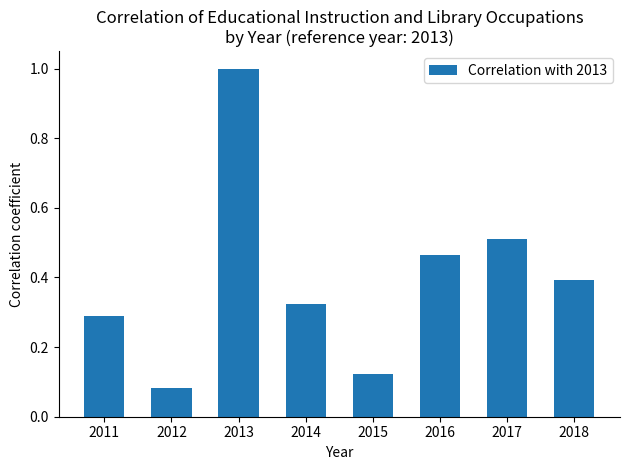

How many bars are there in total?

8